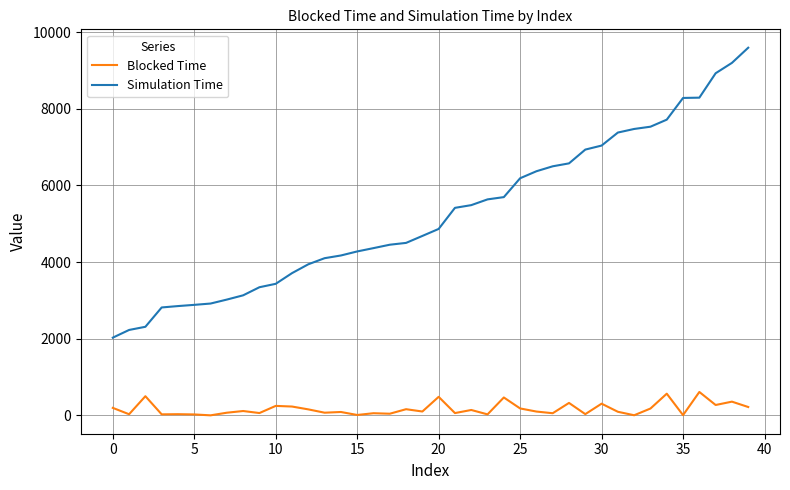

What is the greatest value displayed?

9593.8